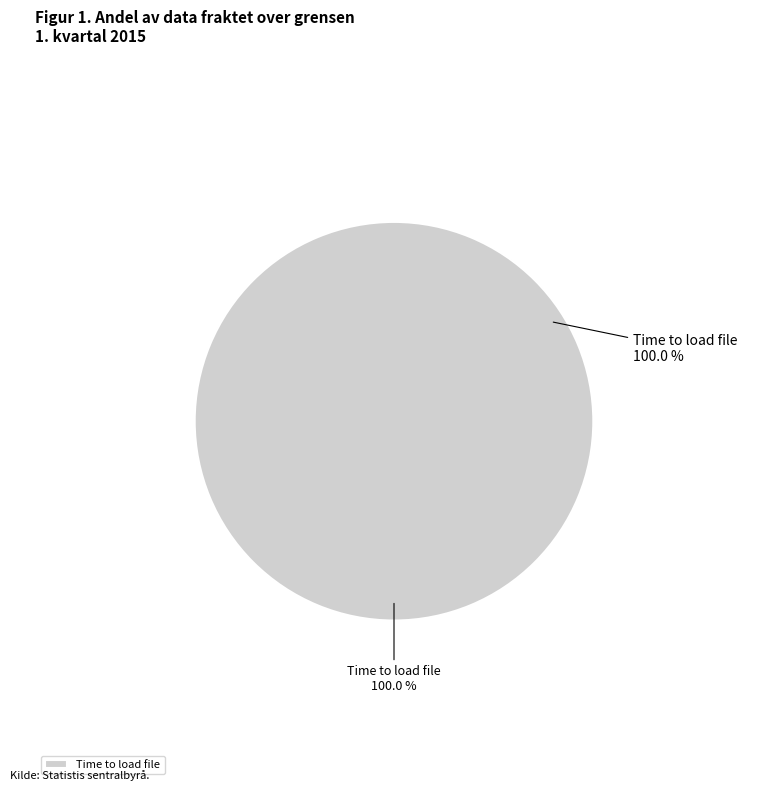

Which category accounts for the majority?

Time to load file